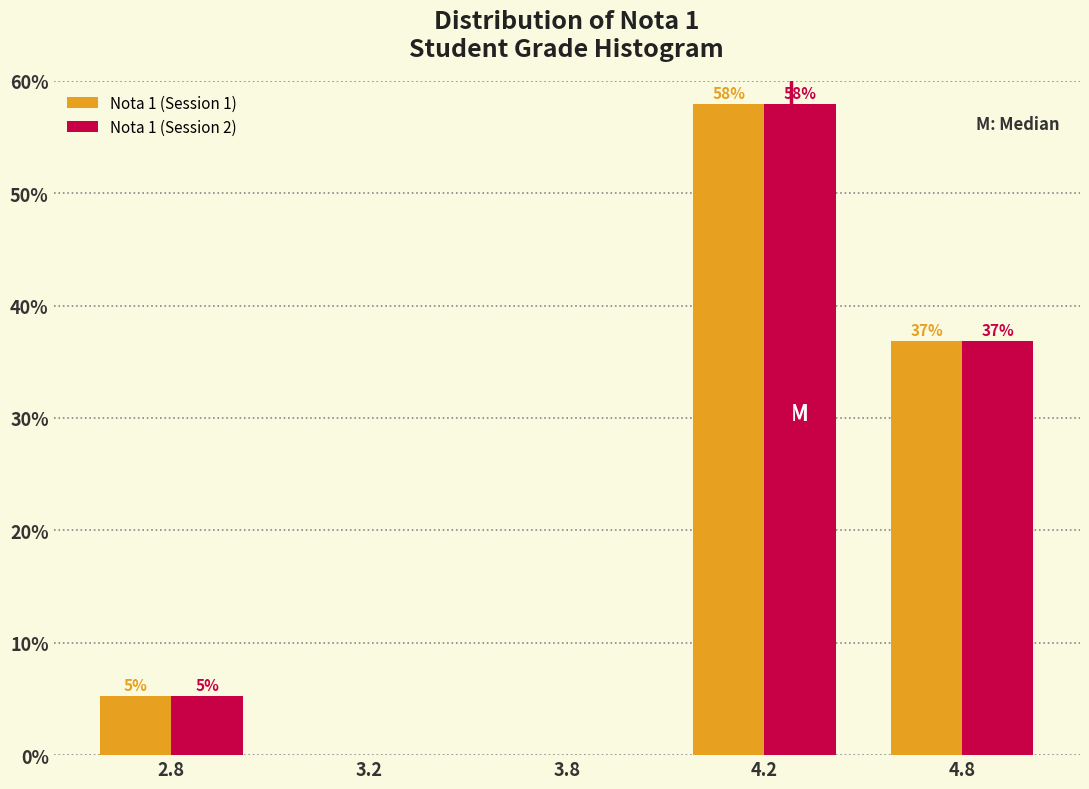

The value of Nota 1 (Session 1) at 3.8 is 0.0. True or false?

True